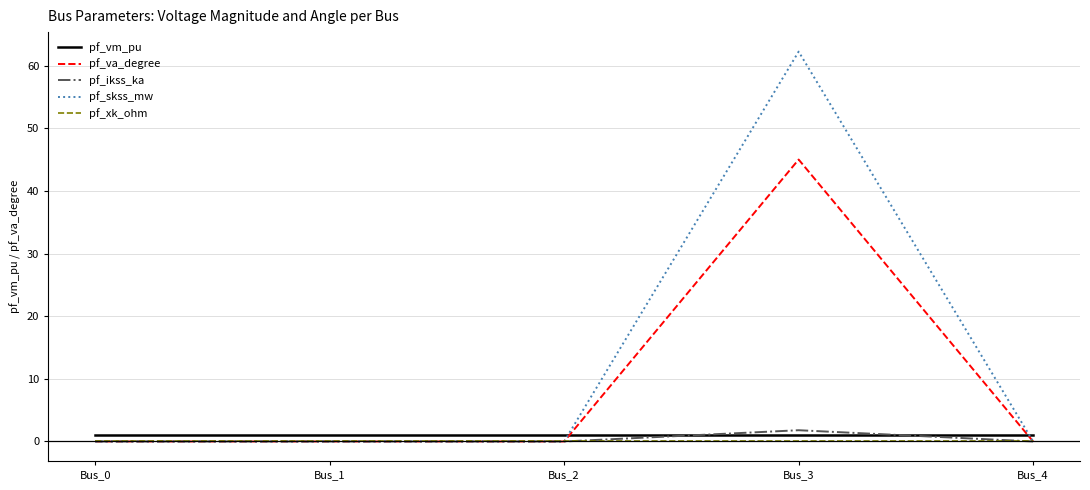

True or false: pf_xk_ohm has more than 2 interior local peaks.

False